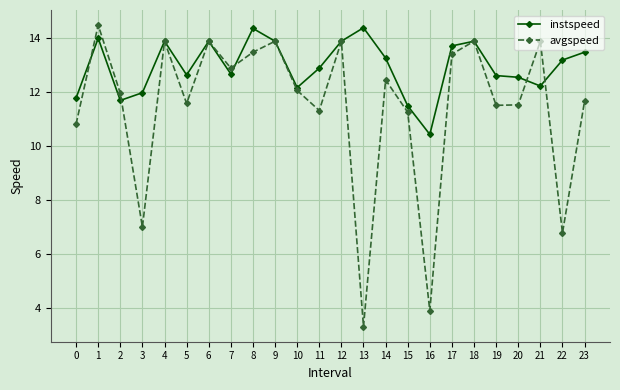

Is the value of avgspeed at 7 greater than the value of instspeed at 12?

No